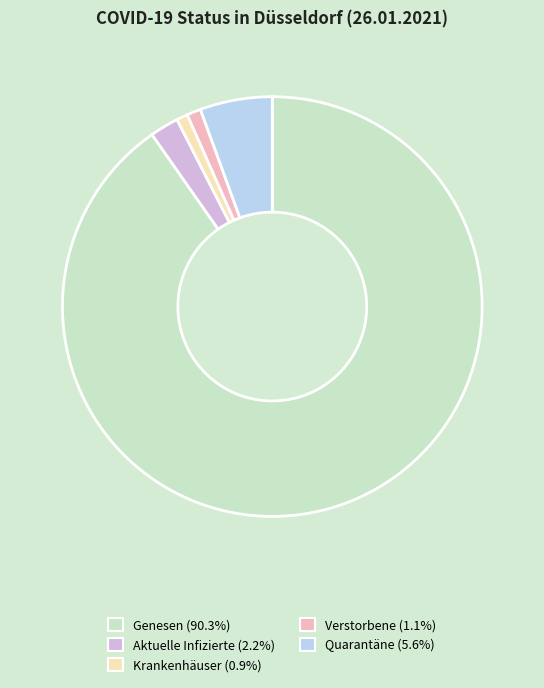

How many segments does this pie chart have?

5